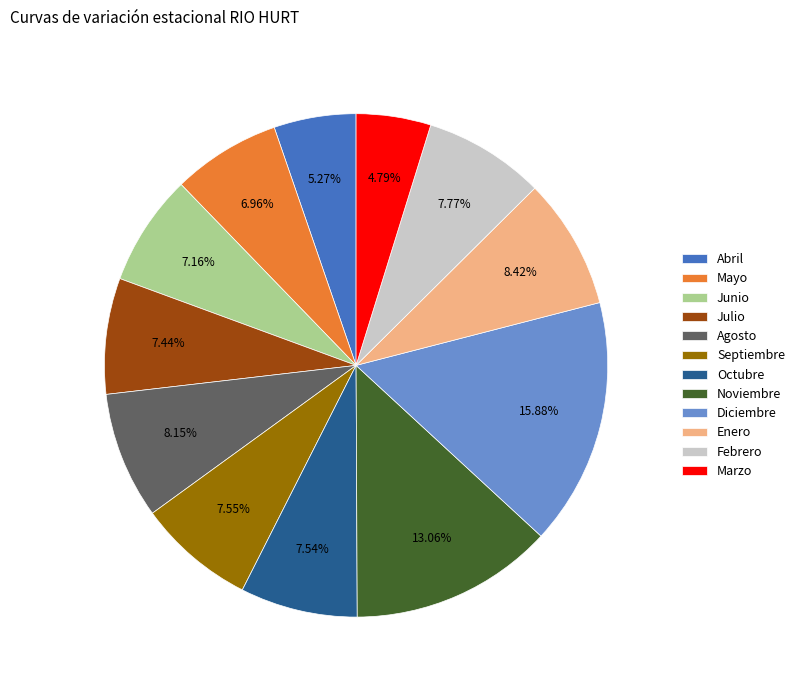

Count the number of slices in the pie.

12